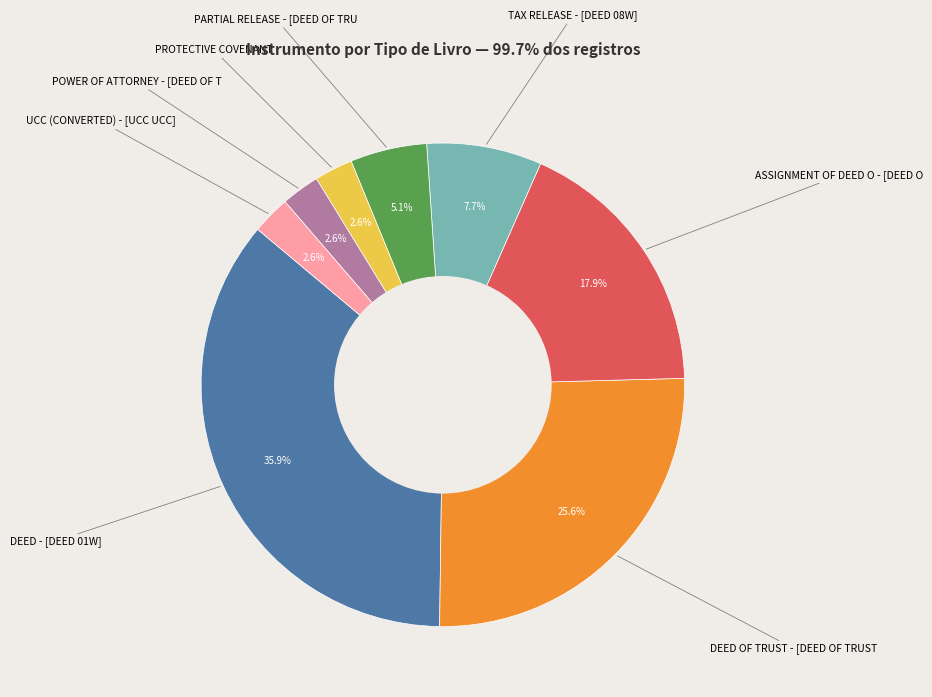

Is there a majority slice in this chart?

No